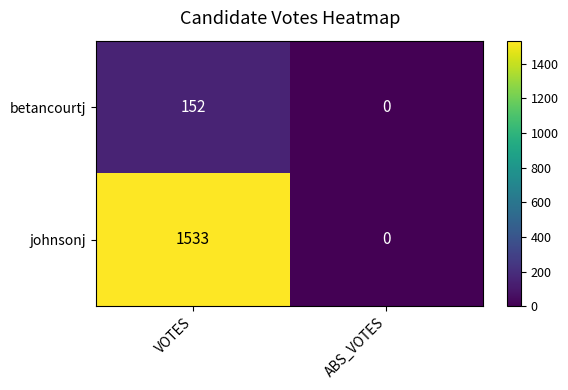

Which label corresponds to the largest value in the chart?

VOTES